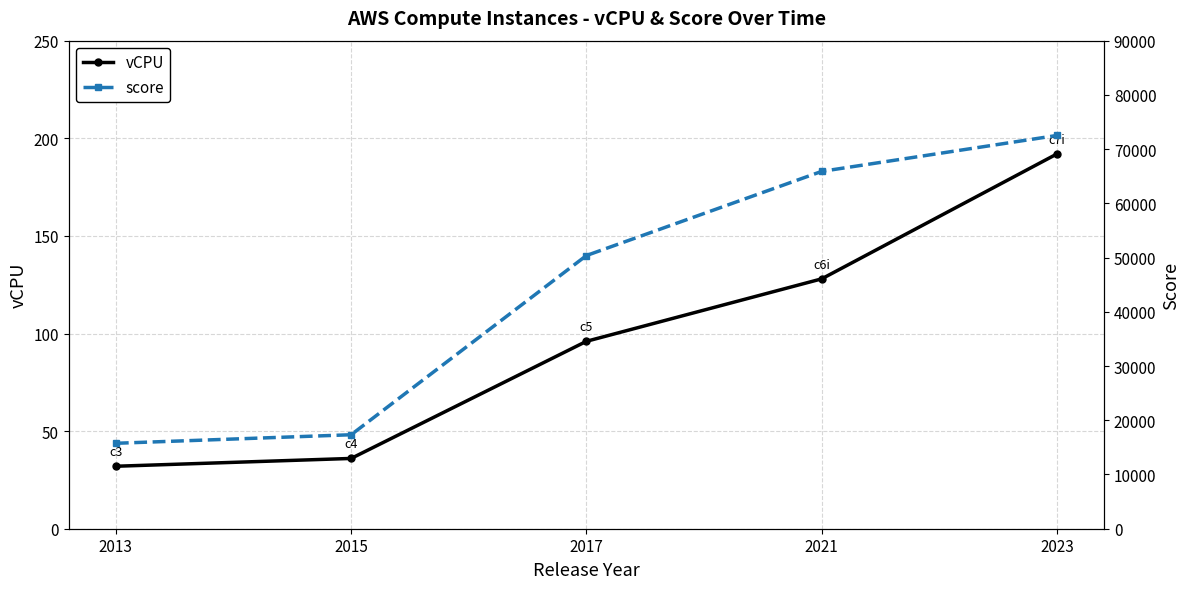

Which series has the largest total across all categories?

score